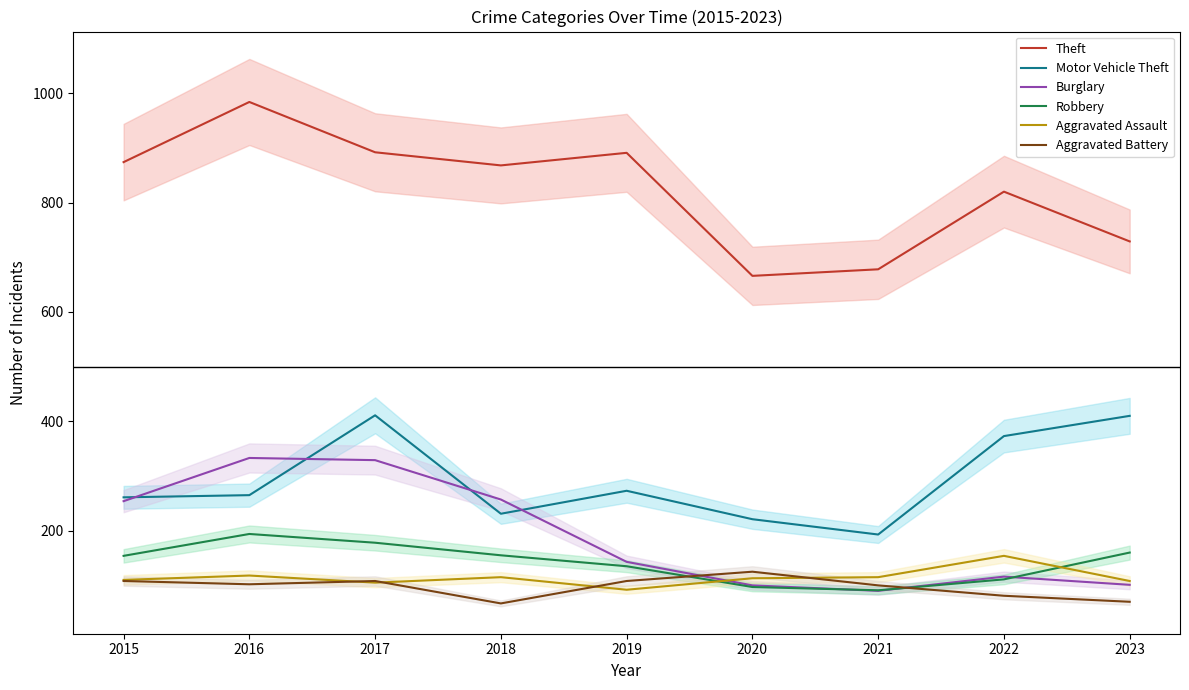

What is the difference between the second highest and second lowest values in the Aggravated Assault series?

13